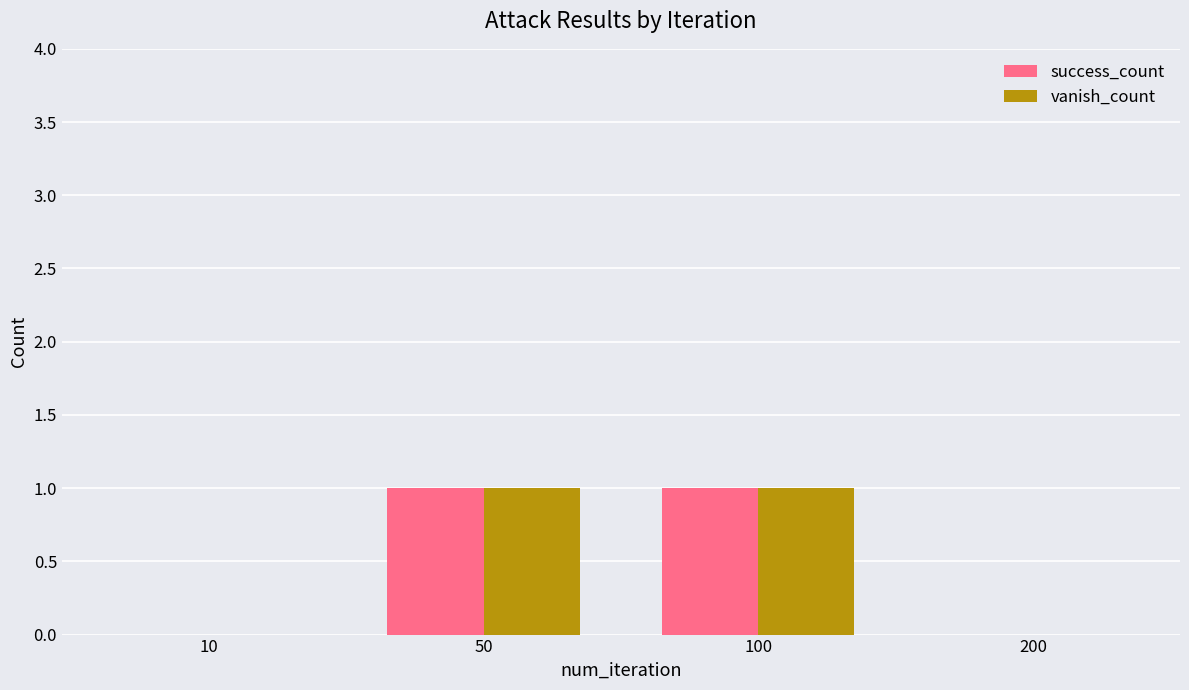

The success_count series shows 0 at 200. True or false?

True